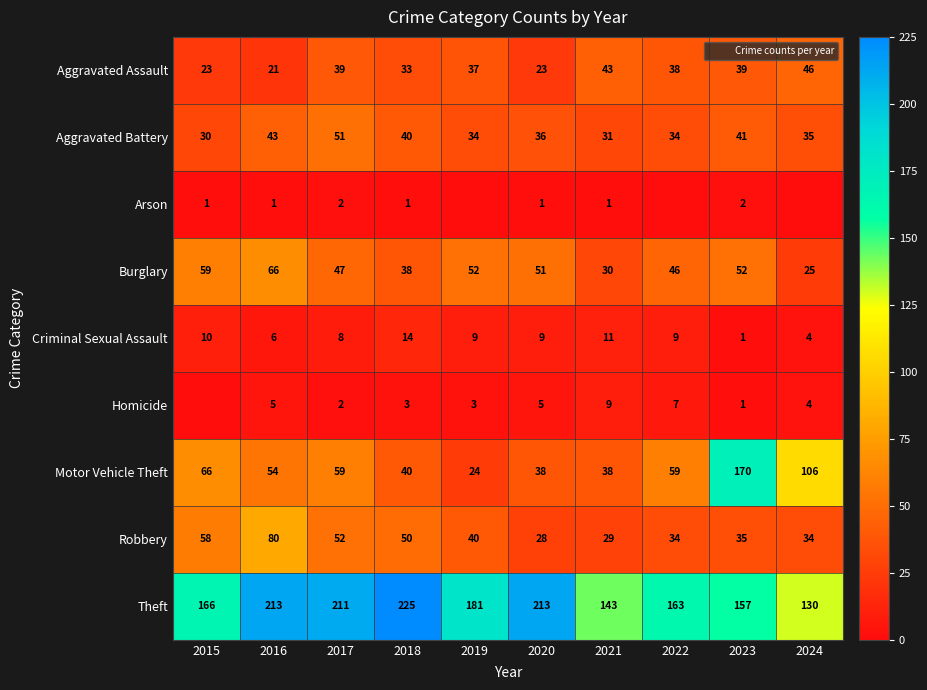

At which label does Theft reach its peak?

2018